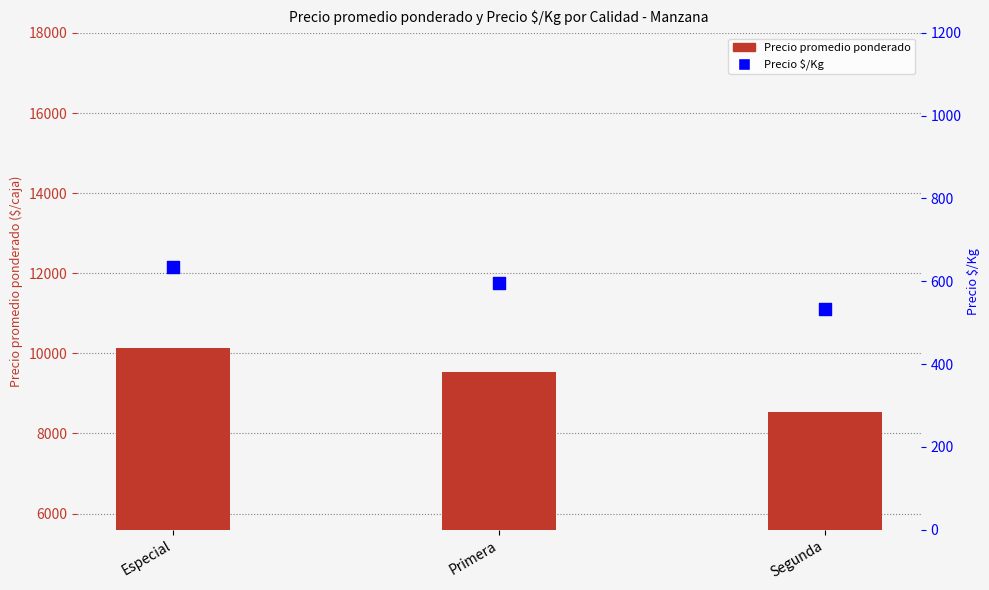

Which series has the largest Y range (max minus min)?

Precio promedio ponderado